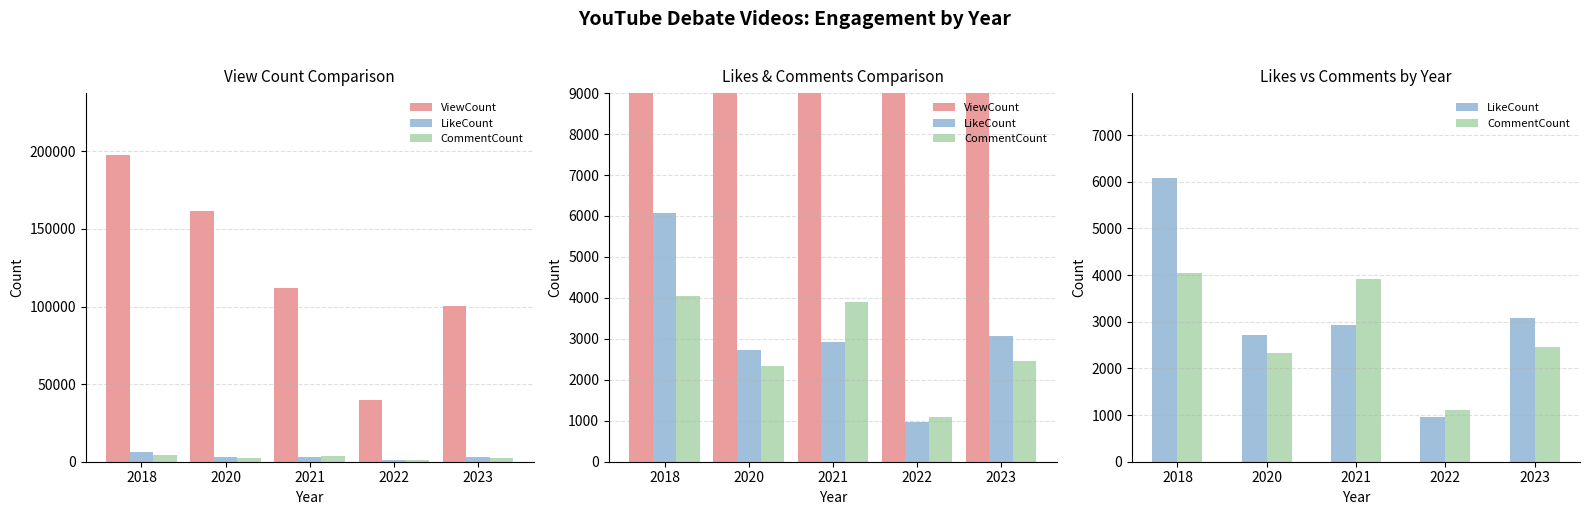

Is it true that LikeCount equals 3077 at 2023?

True